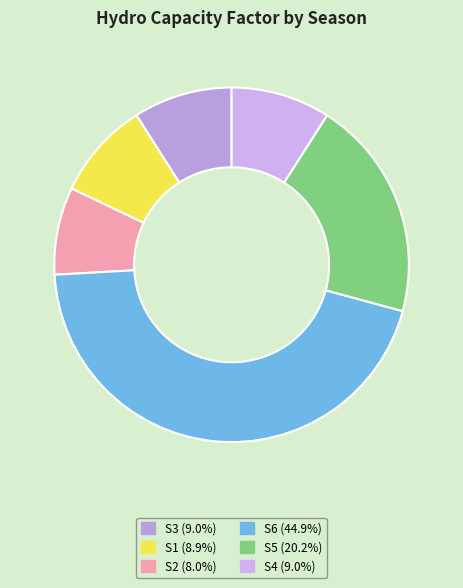

Is S2 the majority of the pie?

No